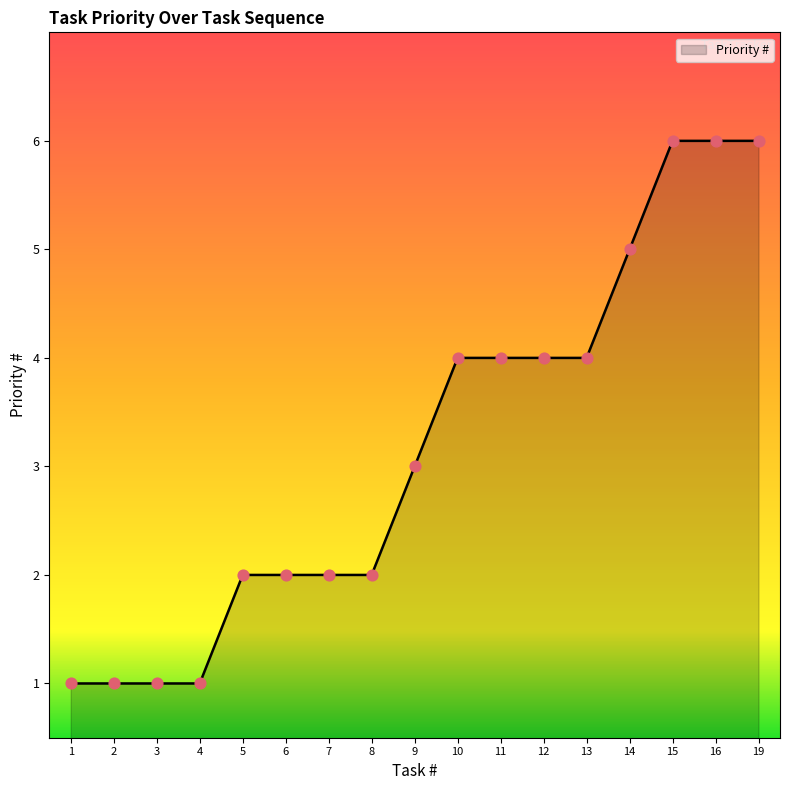

Approximately how many times larger is the value at 3 compared to 1?

1.0